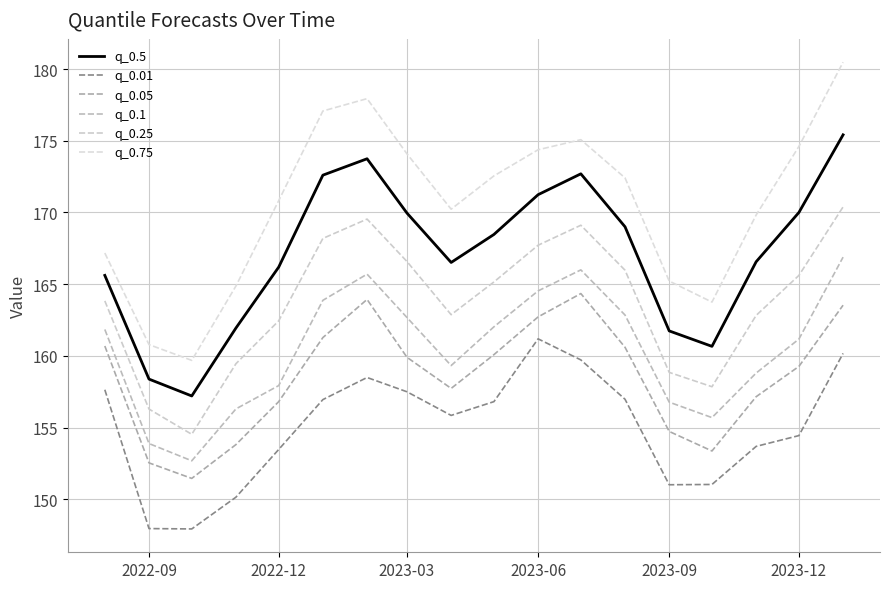

Which series has the largest range (max minus min)?

q_0.75